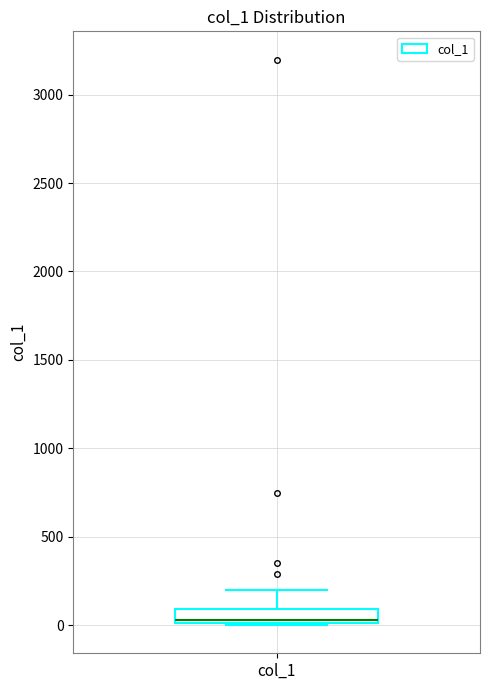

Read this box plot against the y-axis: the position of the median line, the range covered by the box, and the ends of both whiskers. The values are not printed on the chart, so give them approximately, as read against the axis.

median 50, box 0 to 100, whiskers 0 to 200